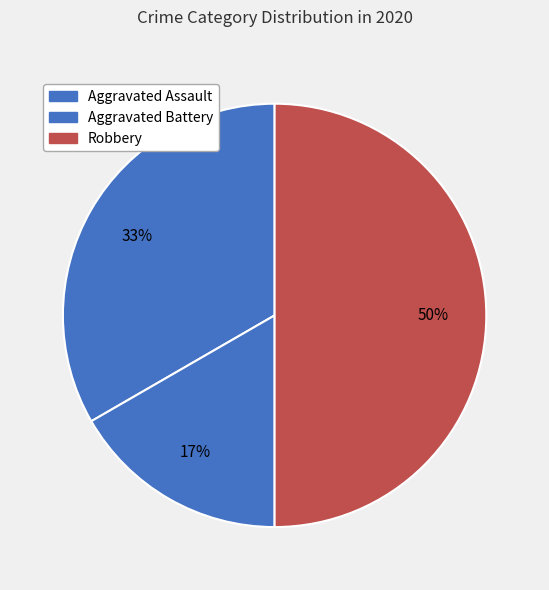

How many segments does this pie chart have?

3